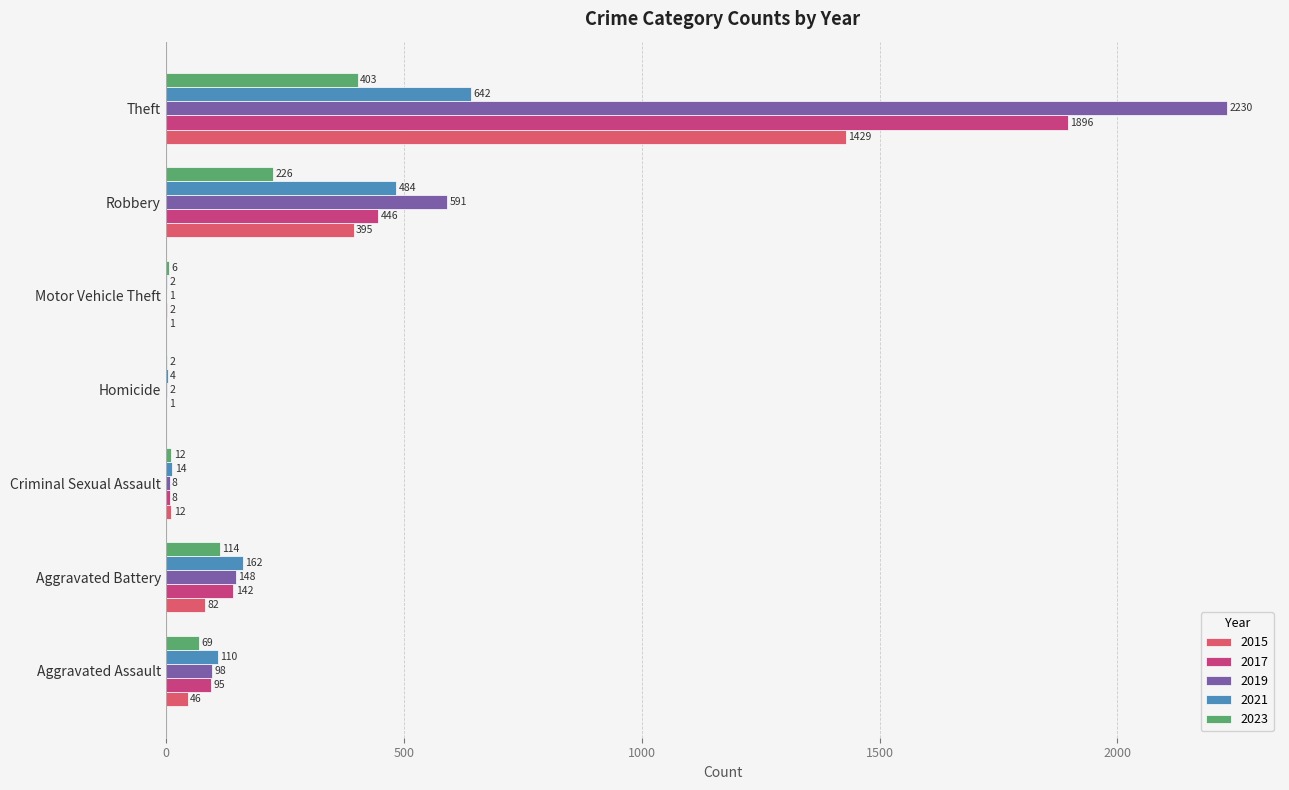

Where does the 2015 series first go above 46?

Aggravated Battery